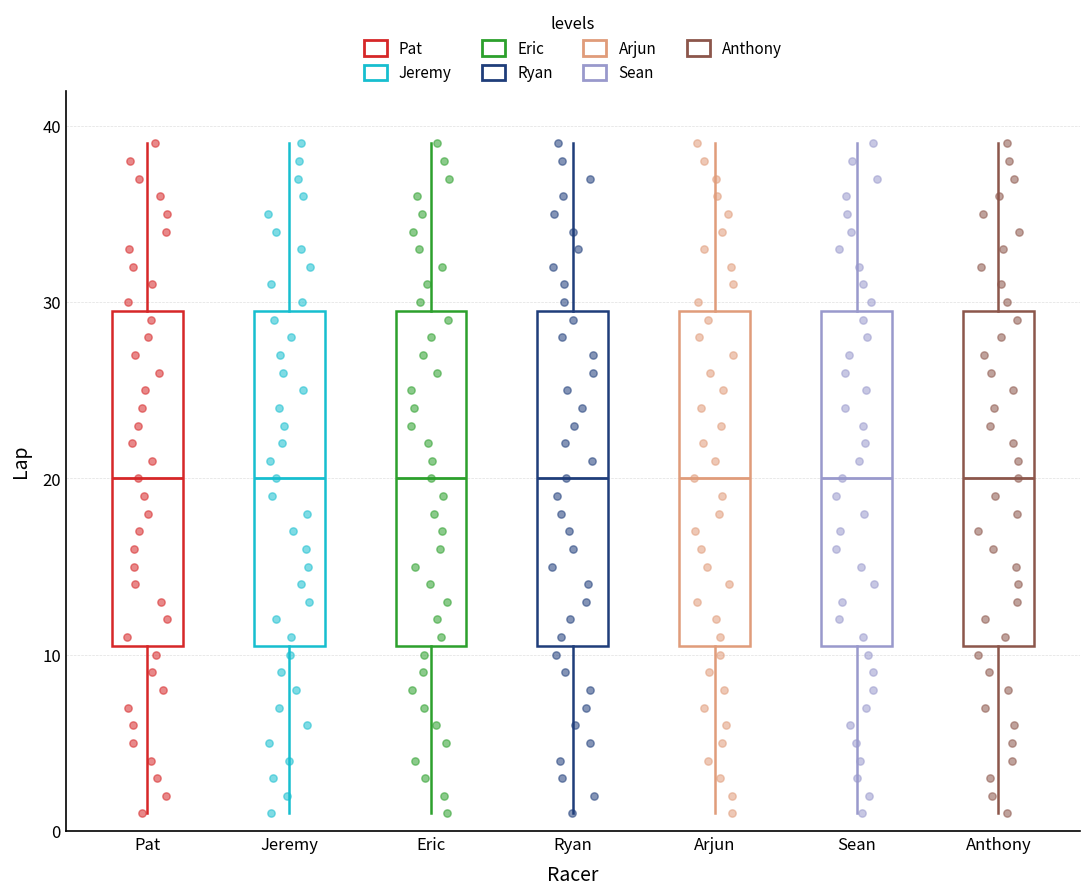

Reading left to right, read every box against the y-axis: the position of its median line, the range the box covers, and the ends of its whiskers. The values are not printed on the chart, so give them approximately, as read against the axis.

Pat: median 20, box 11 to 30, whiskers 1 to 39
Jeremy: median 20, box 11 to 30, whiskers 1 to 39
Eric: median 20, box 11 to 30, whiskers 1 to 39
Ryan: median 20, box 11 to 30, whiskers 1 to 39
Arjun: median 20, box 11 to 30, whiskers 1 to 39
Sean: median 20, box 11 to 30, whiskers 1 to 39
Anthony: median 20, box 11 to 30, whiskers 1 to 39